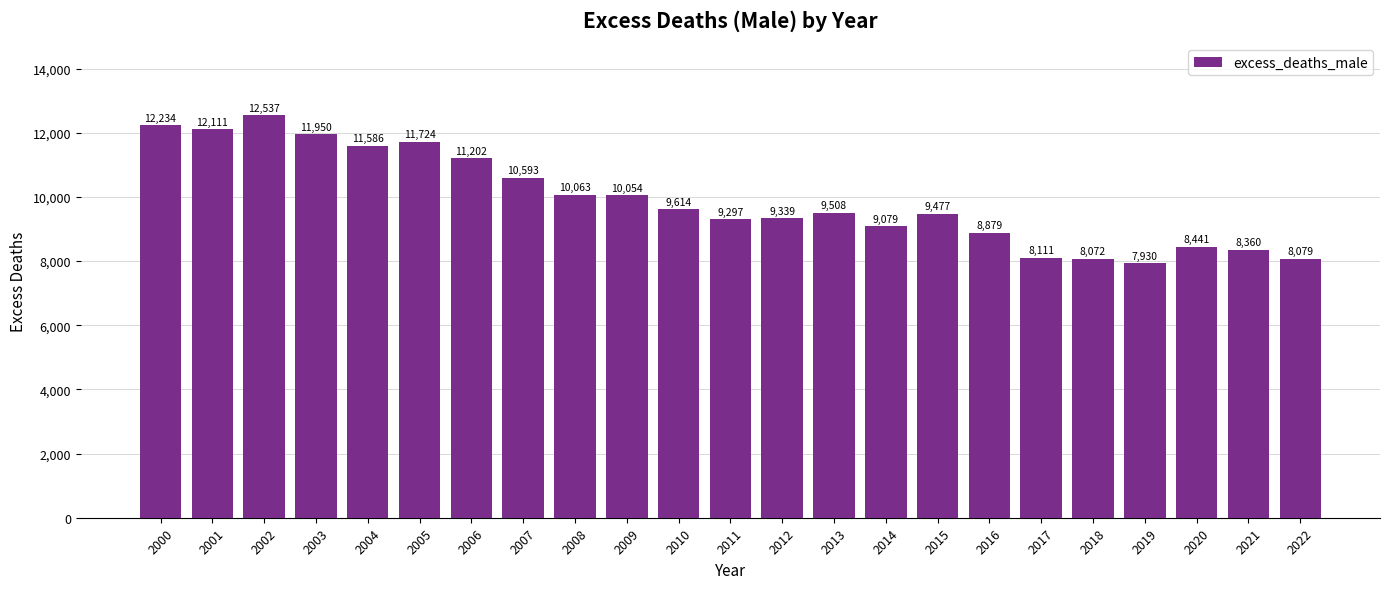

Rank the categories by value from highest to lowest.

2002, 2000, 2001, 2003, 2005, 2004, 2006, 2007, 2008, 2009, 2010, 2013, 2015, 2012, 2011, 2014, 2016, 2020, 2021, 2017, 2022, 2018, 2019